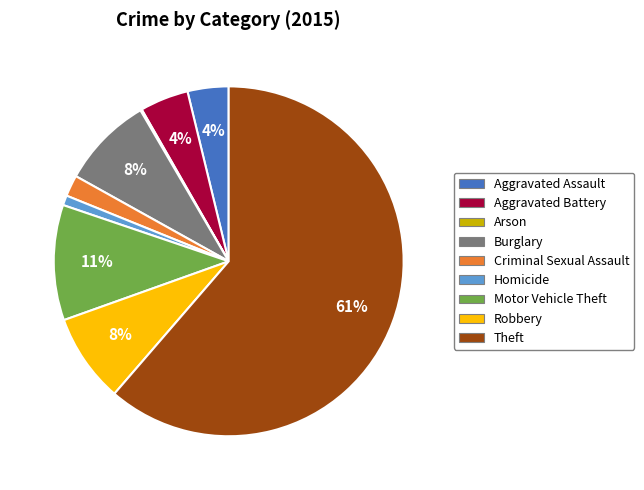

What is the largest slice in the pie chart?

Theft